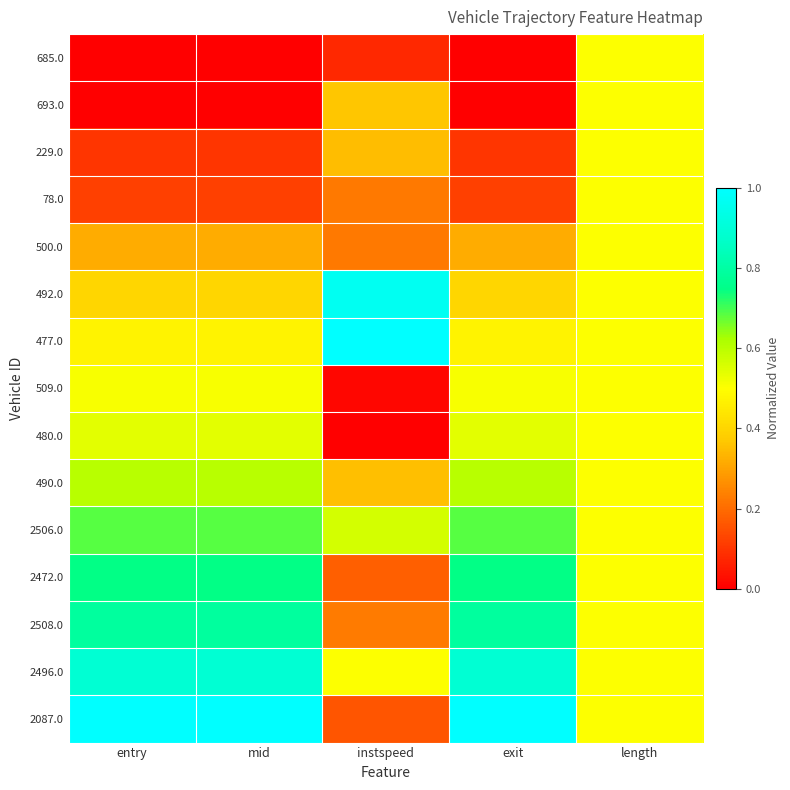

At which category does the chart reach its peak across all series?

instspeed